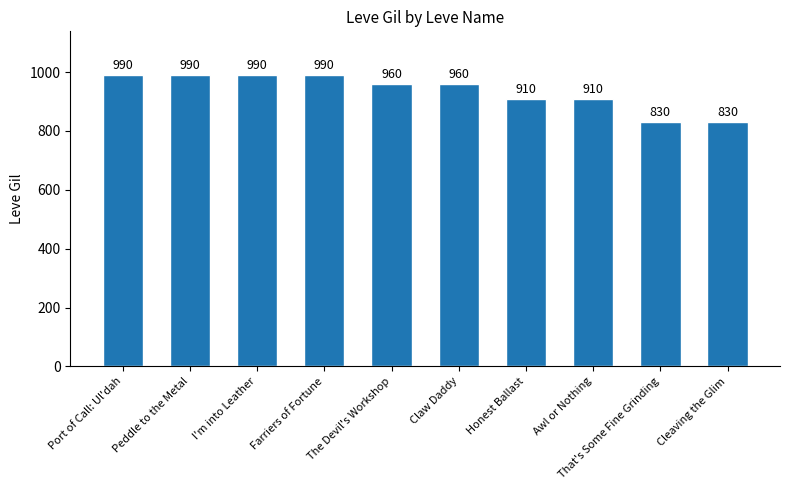

Count the values in the range 910 to 990.

8